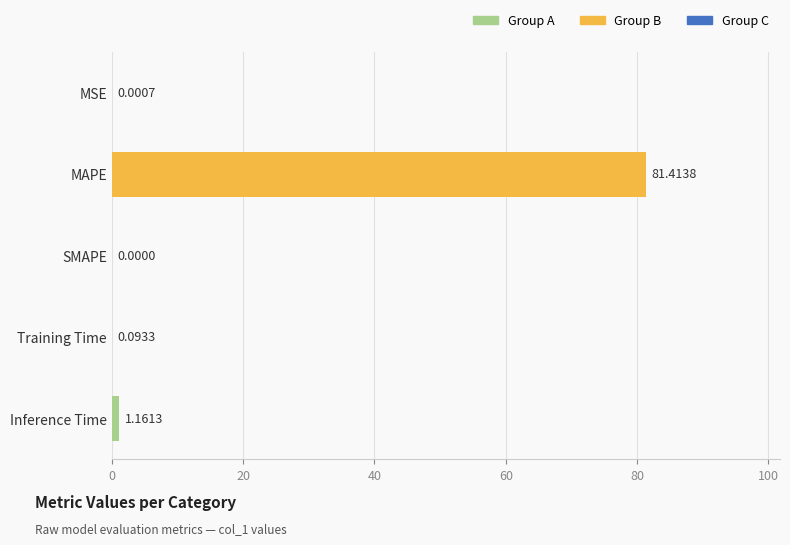

Which has a higher value, Training Time or MSE?

Training Time